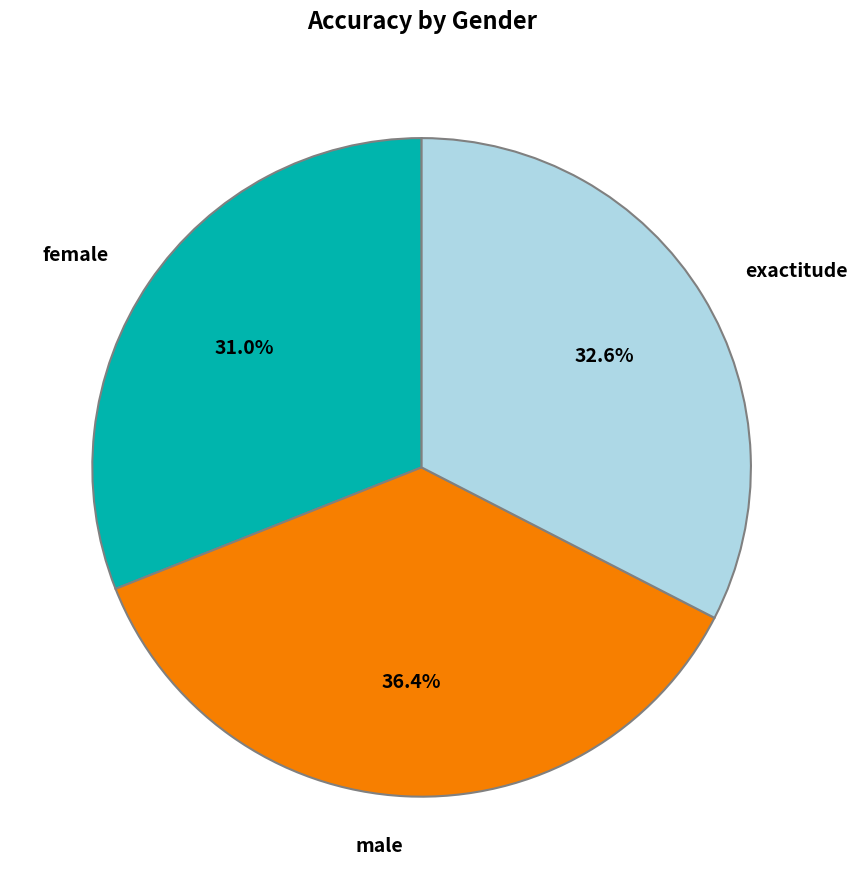

To the nearest percent, what is the difference between the exactitude and male slice percentages?

4%